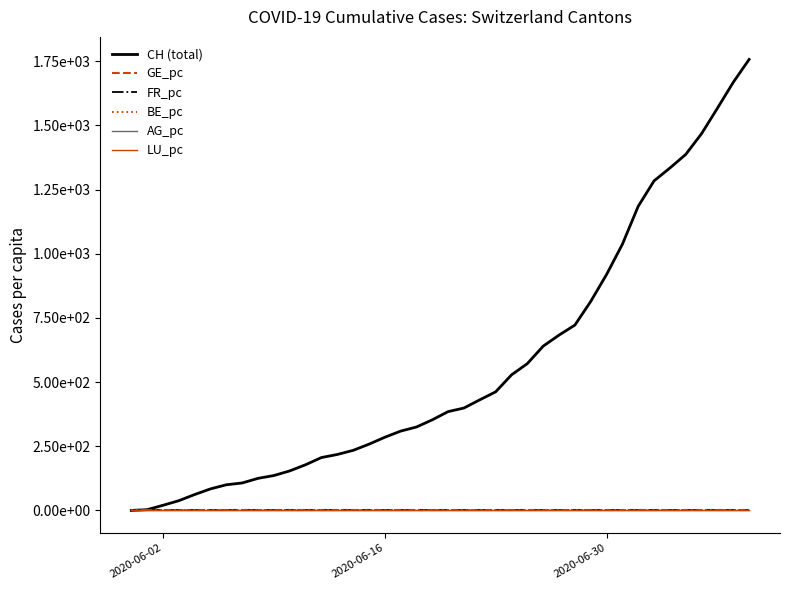

What are all the series names shown in the legend?

CH (total), GE_pc, FR_pc, BE_pc, AG_pc, LU_pc